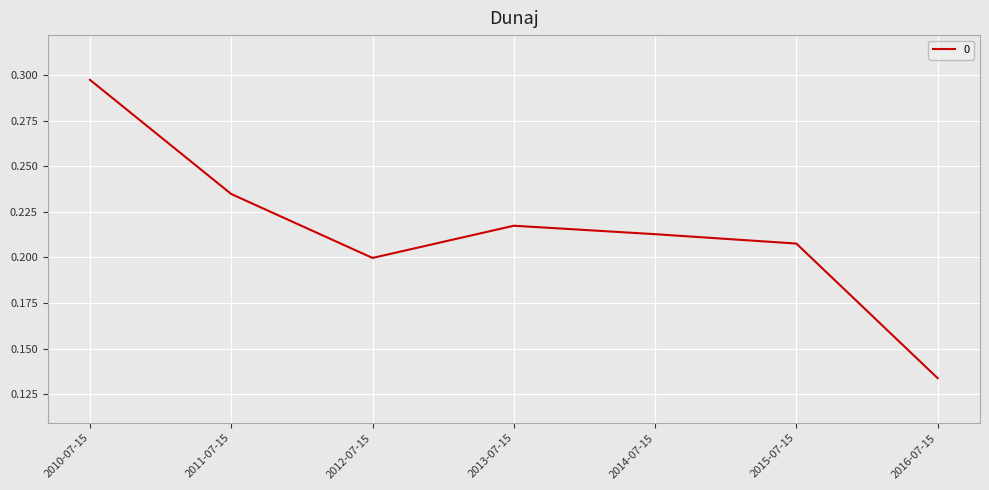

True or false: there are more than 2 points higher than both neighbors.

False